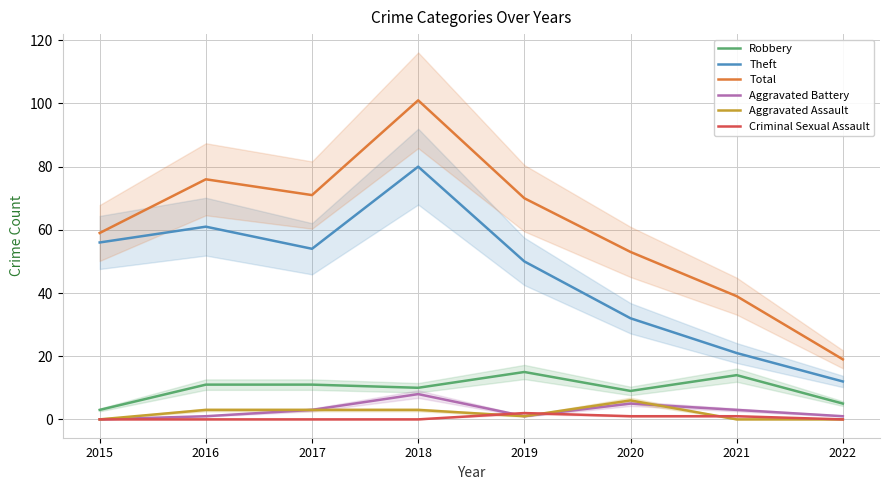

Between 2016 and 2017, which series saw the biggest shift?

Theft